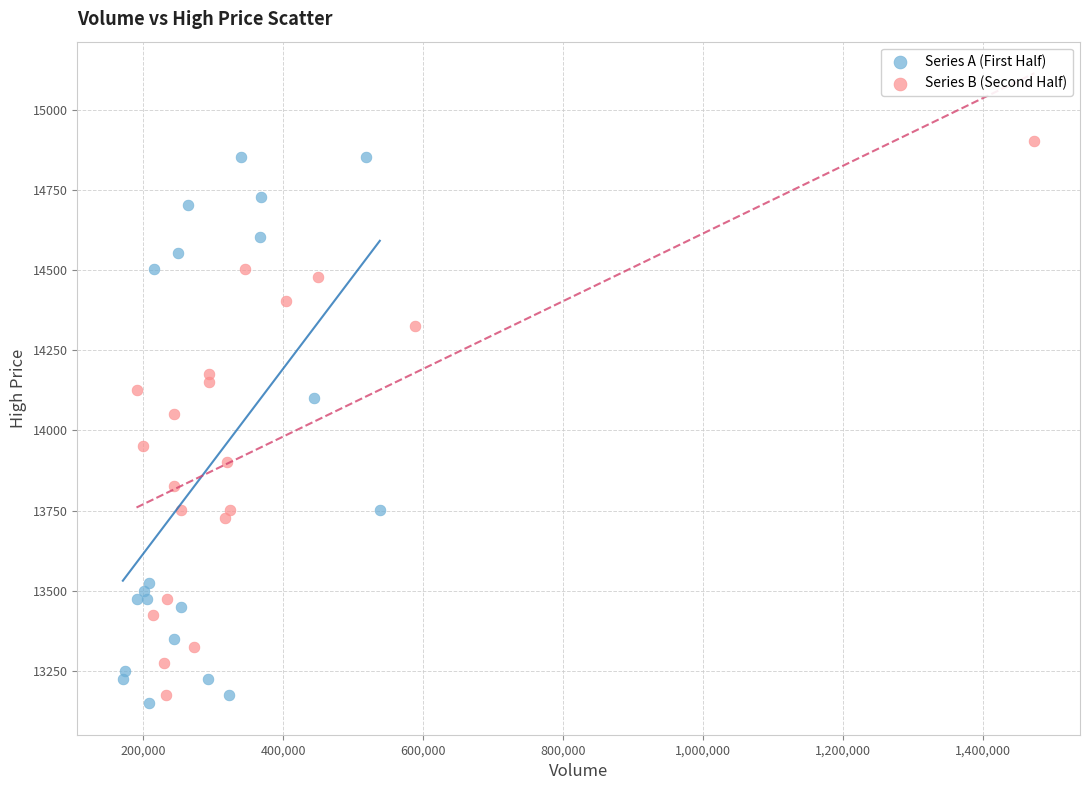

Which series has the widest spread of Y values?

Series B (Second Half)